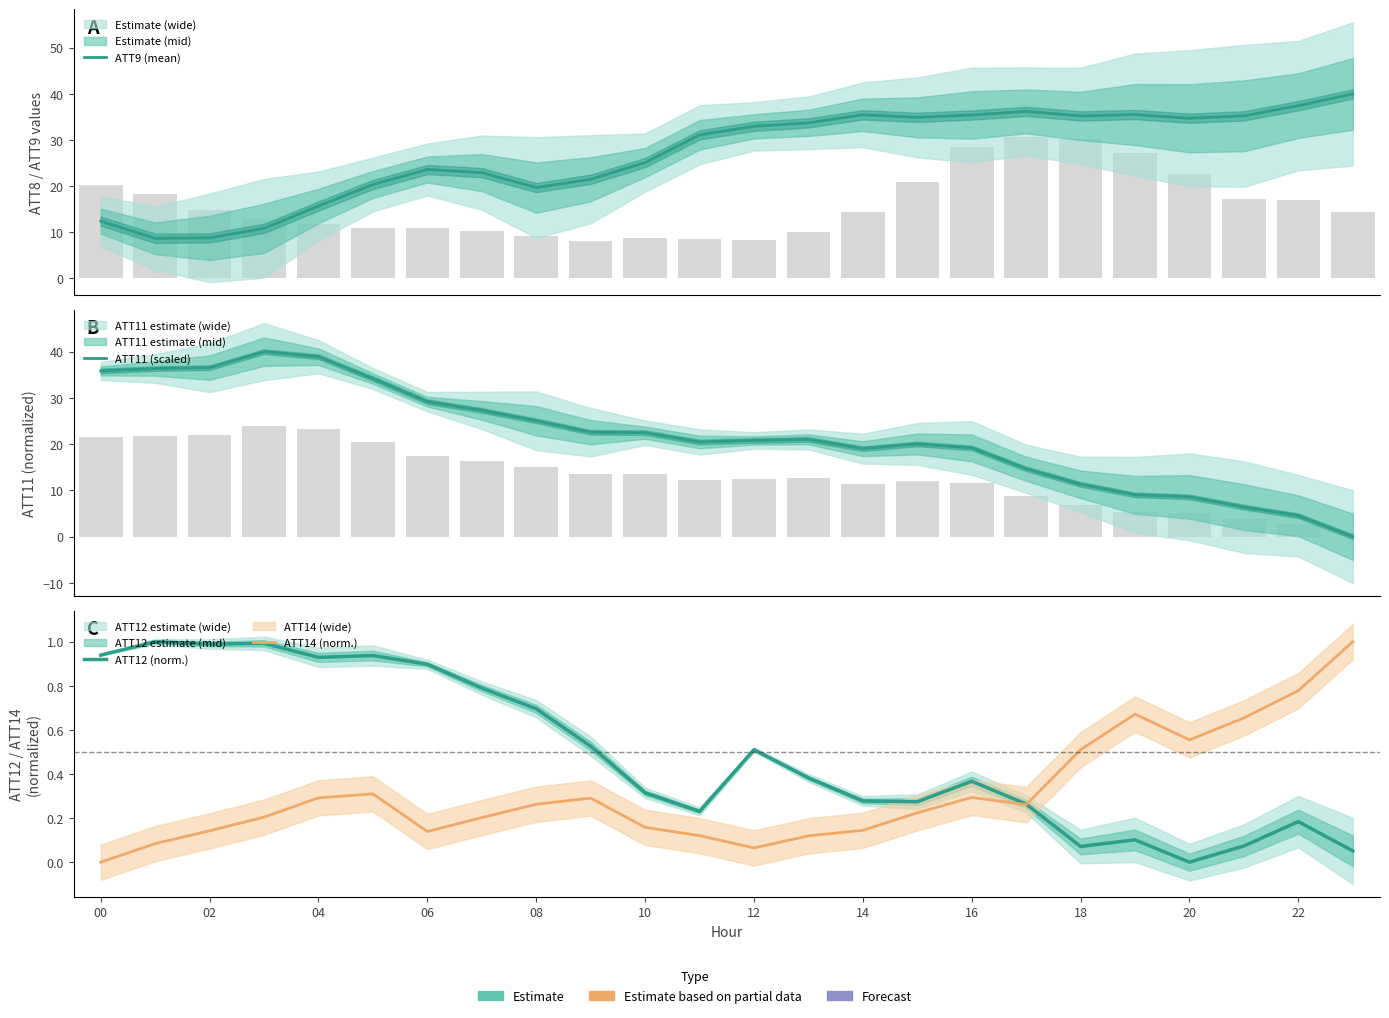

What is the label of the 2nd bar from the right?

22